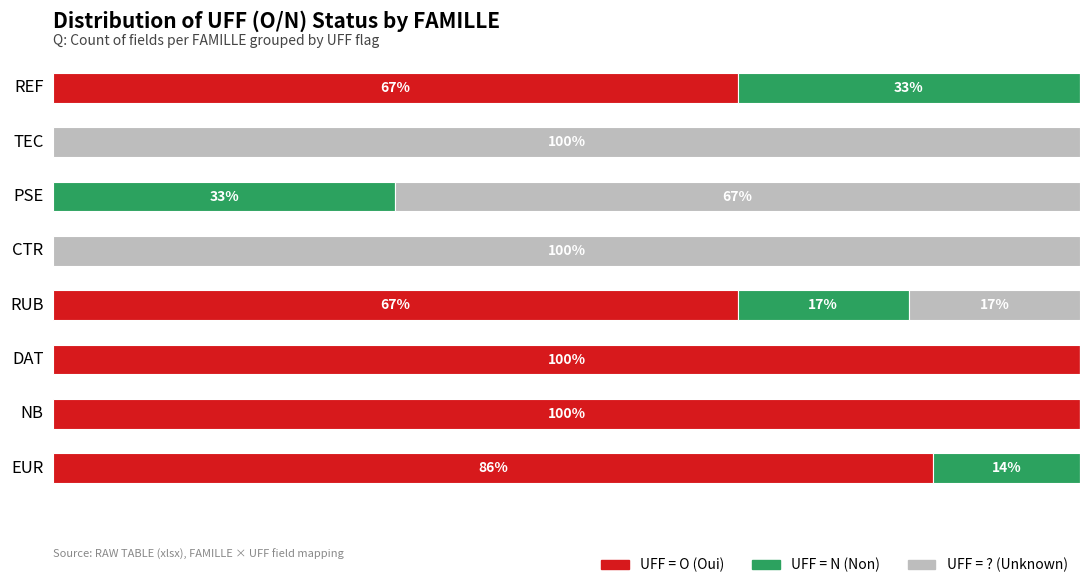

Is it true that UFF = N equals 33.3 at PSE?

True